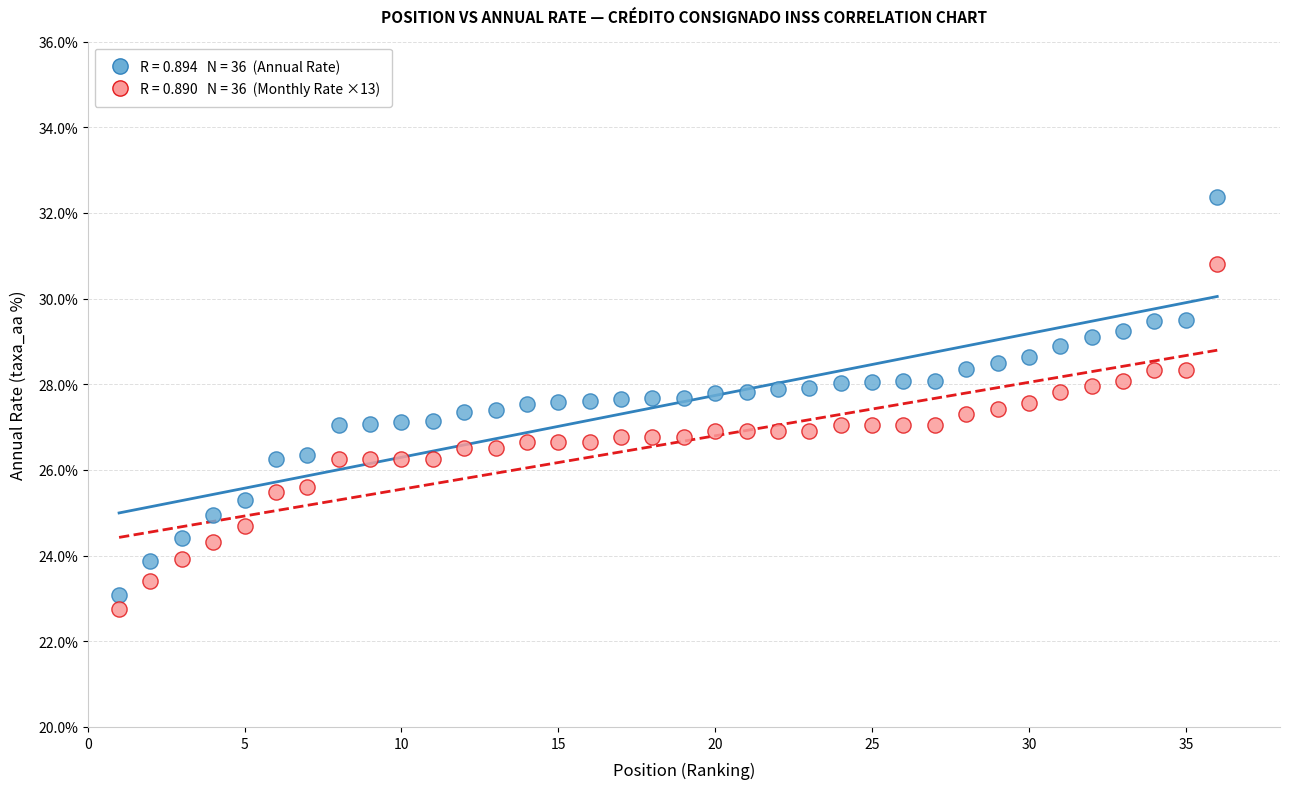

Across all data points, what is the range of X values (max minus min)?

35.0